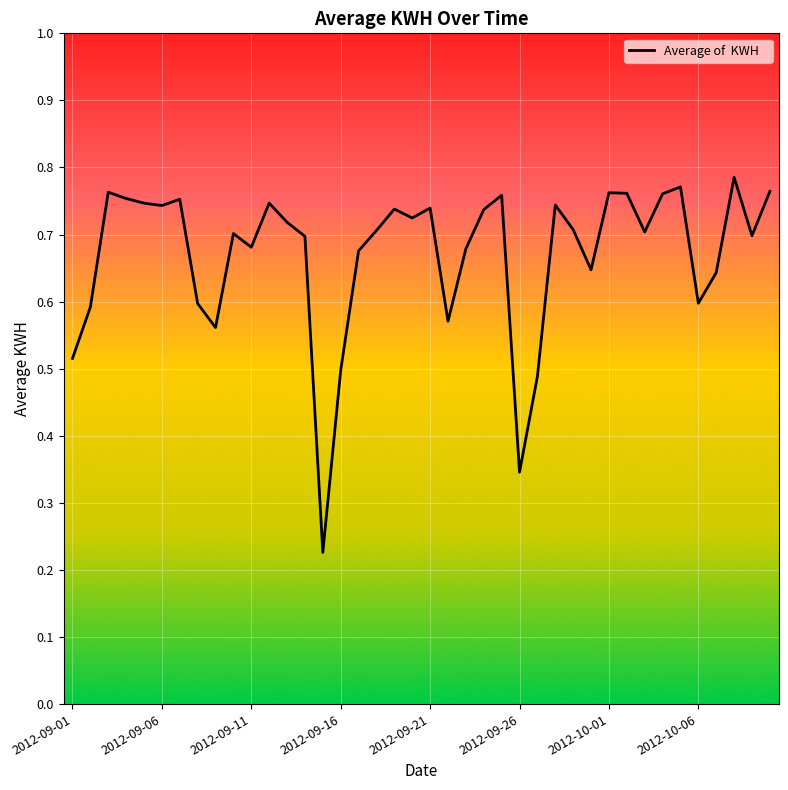

Is this an area chart (filled region under the line)?

No